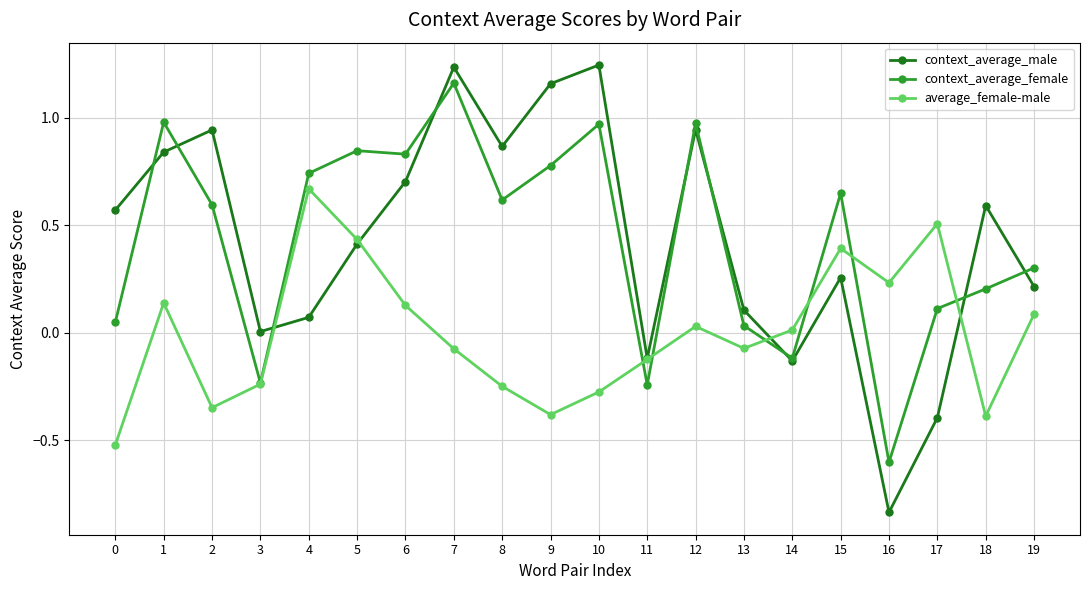

At which label does context_average_male reach its minimum?

16